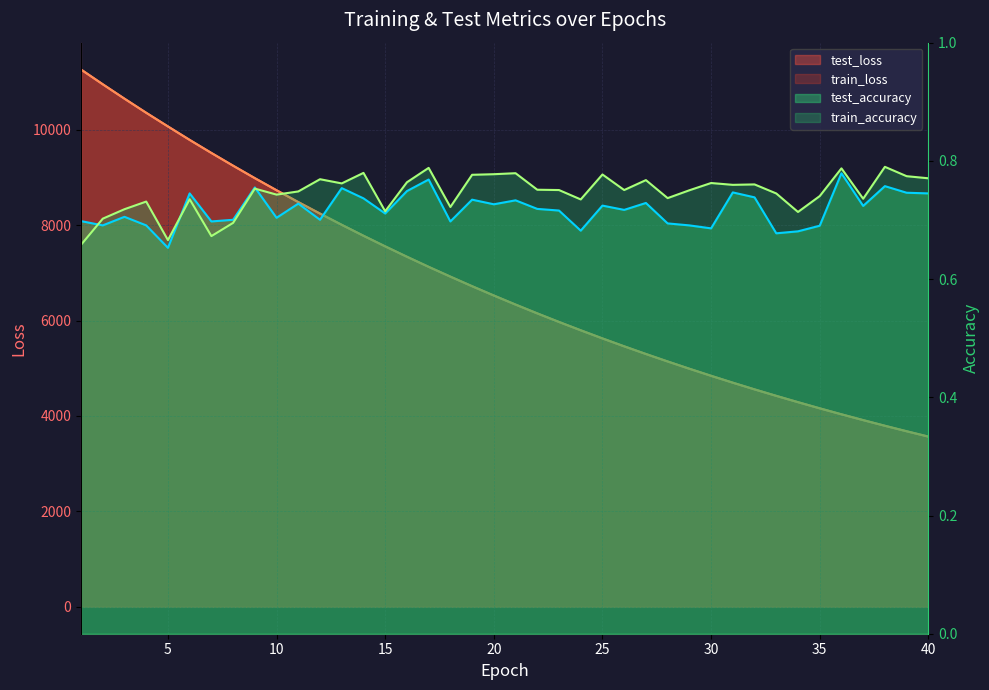

True or false: train_loss and train_accuracy cross at least once.

False